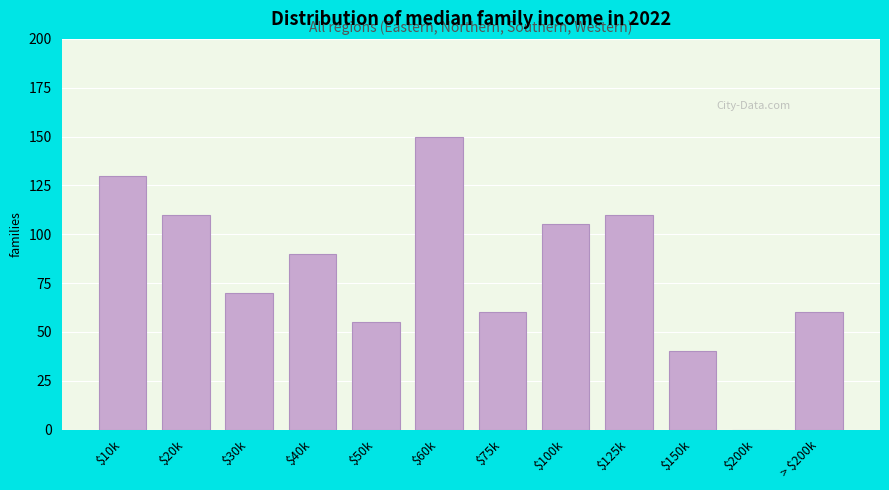

What is the greatest value displayed?

150